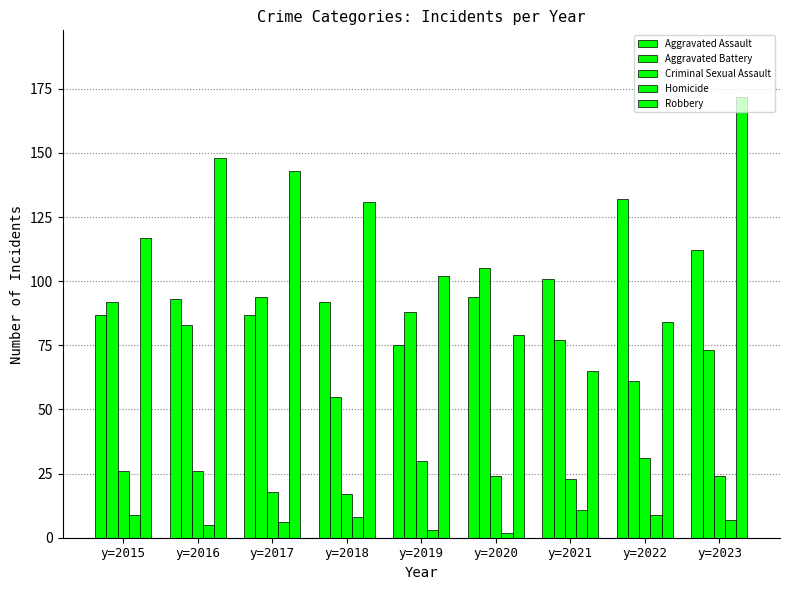

What is the sum of all Homicide values?

60